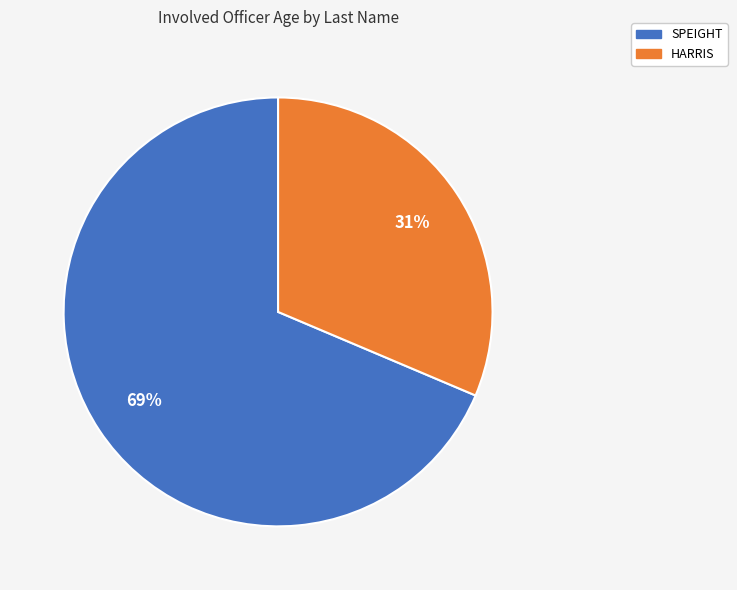

True or false: SPEIGHT accounts for 61% of the total.

False